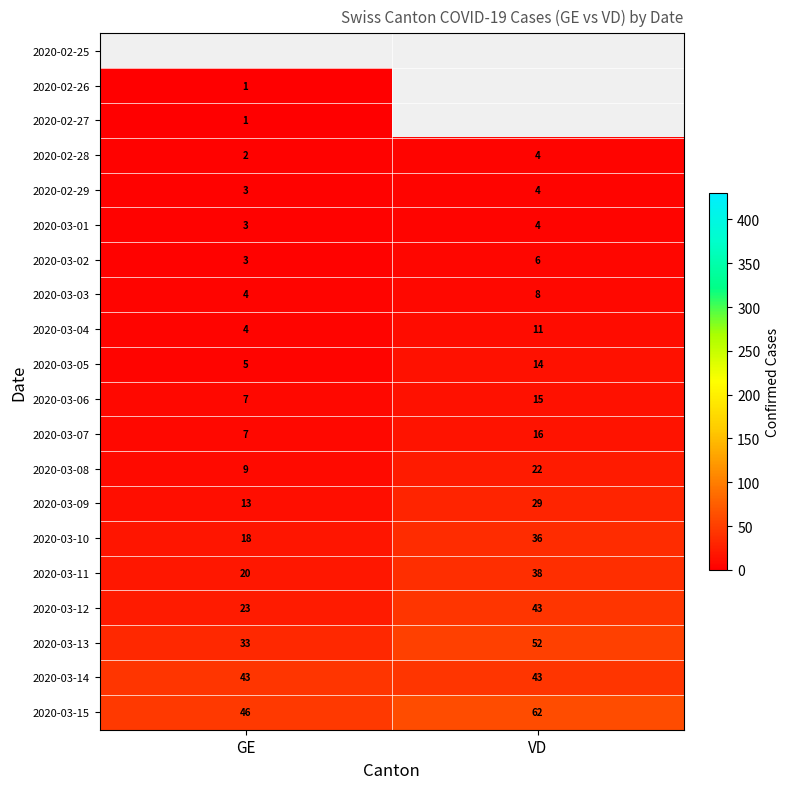

What is the approximate value of 2020-03-09 at VD, to the nearest 10?

30